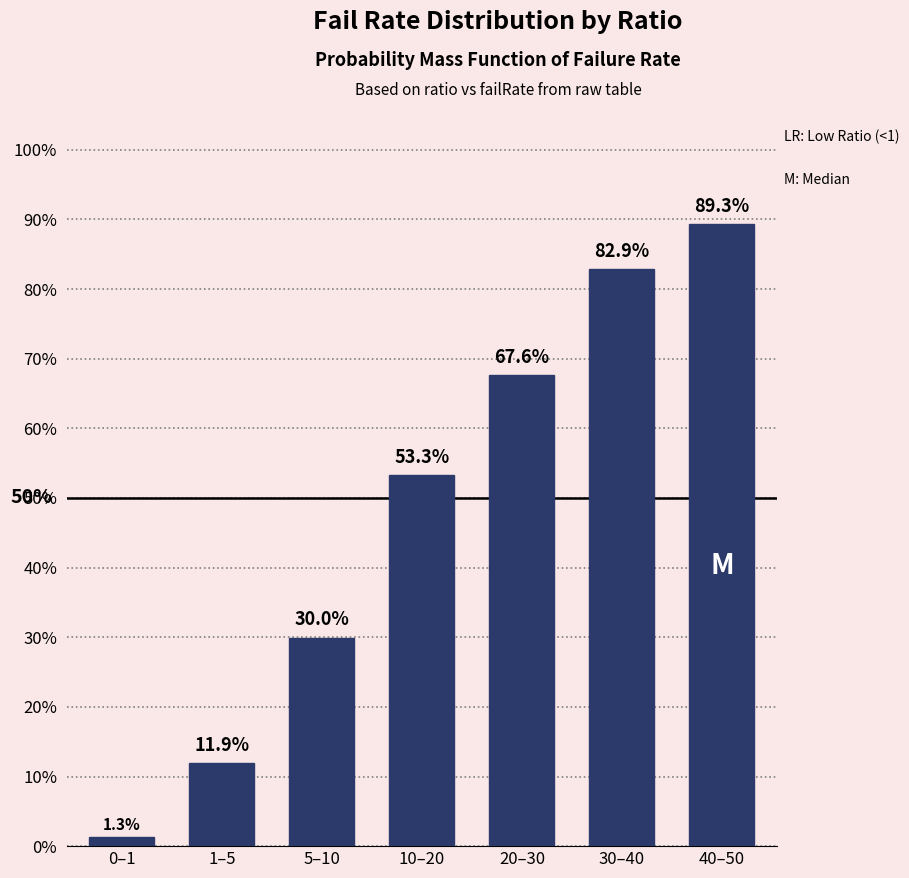

Are the bars horizontal?

No